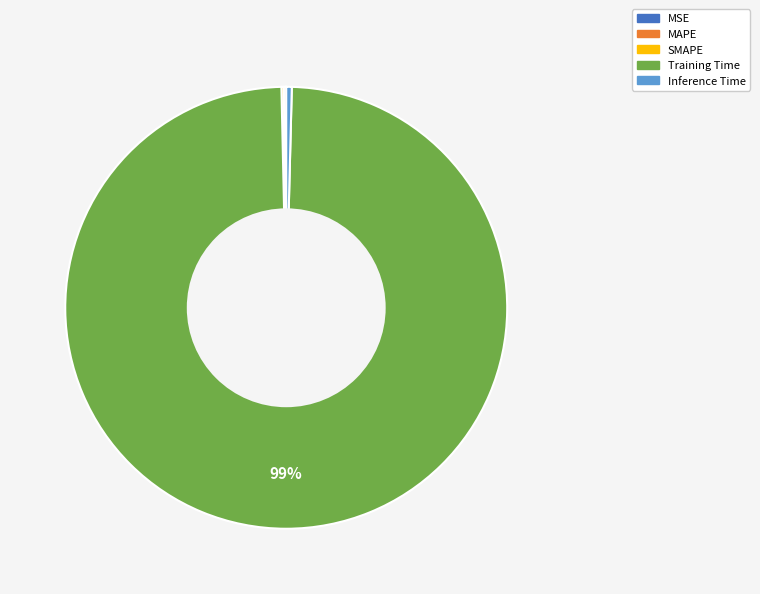

Is it true that Inference Time is 0% of the pie?

True